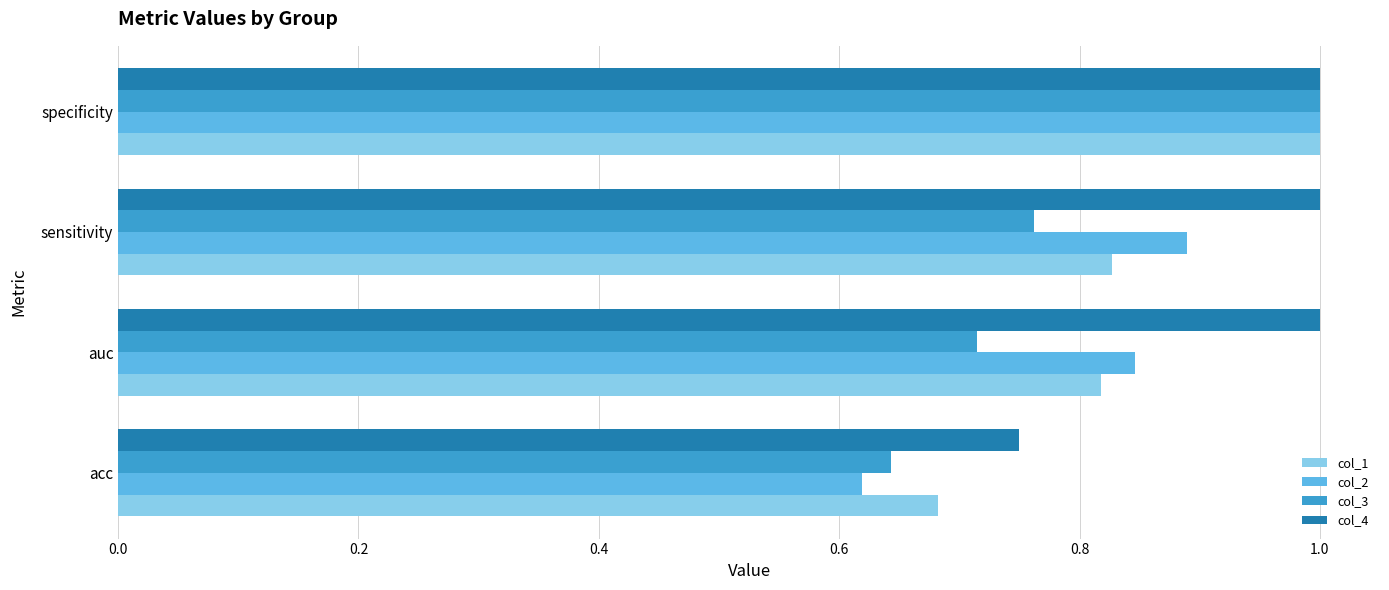

Is it true that col_4 equals 1.0 at auc?

True